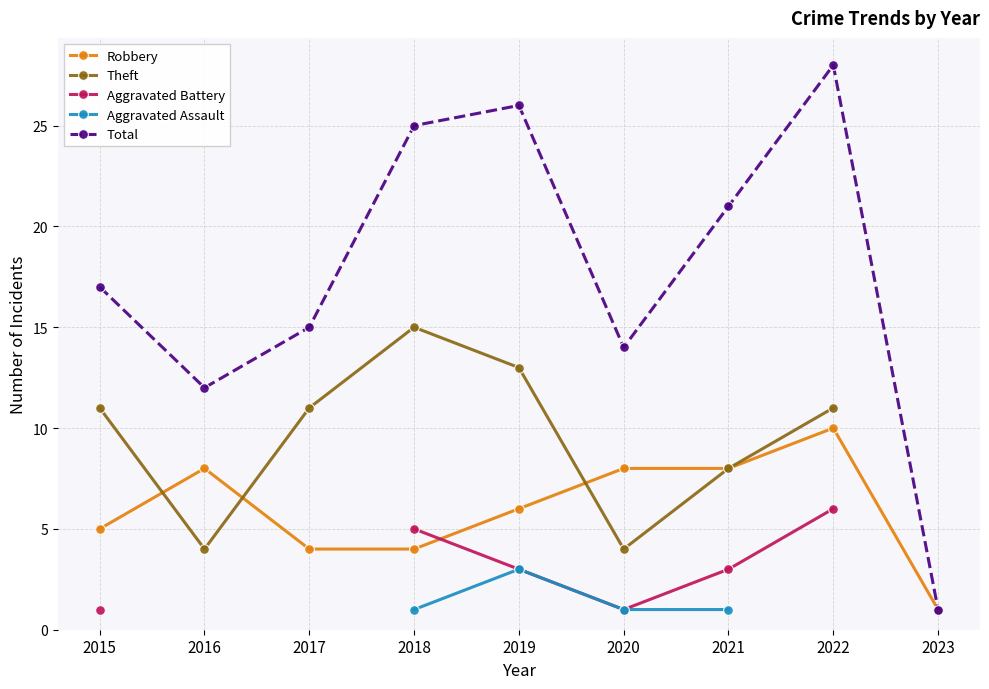

The Total series shows 9.2 at 2018. True or false?

False